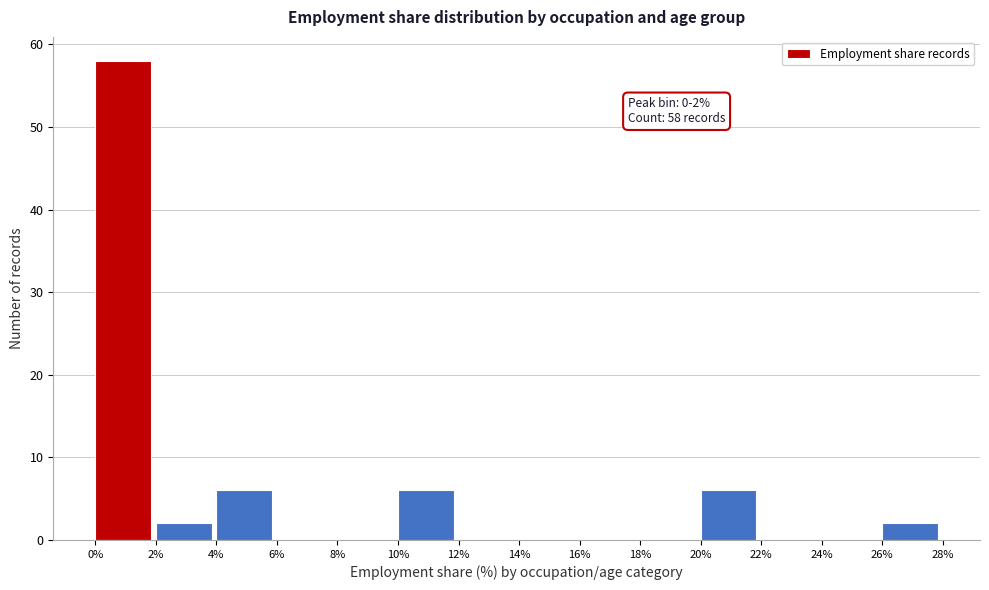

Which range on the x-axis has the tallest bar?

0% to 2%